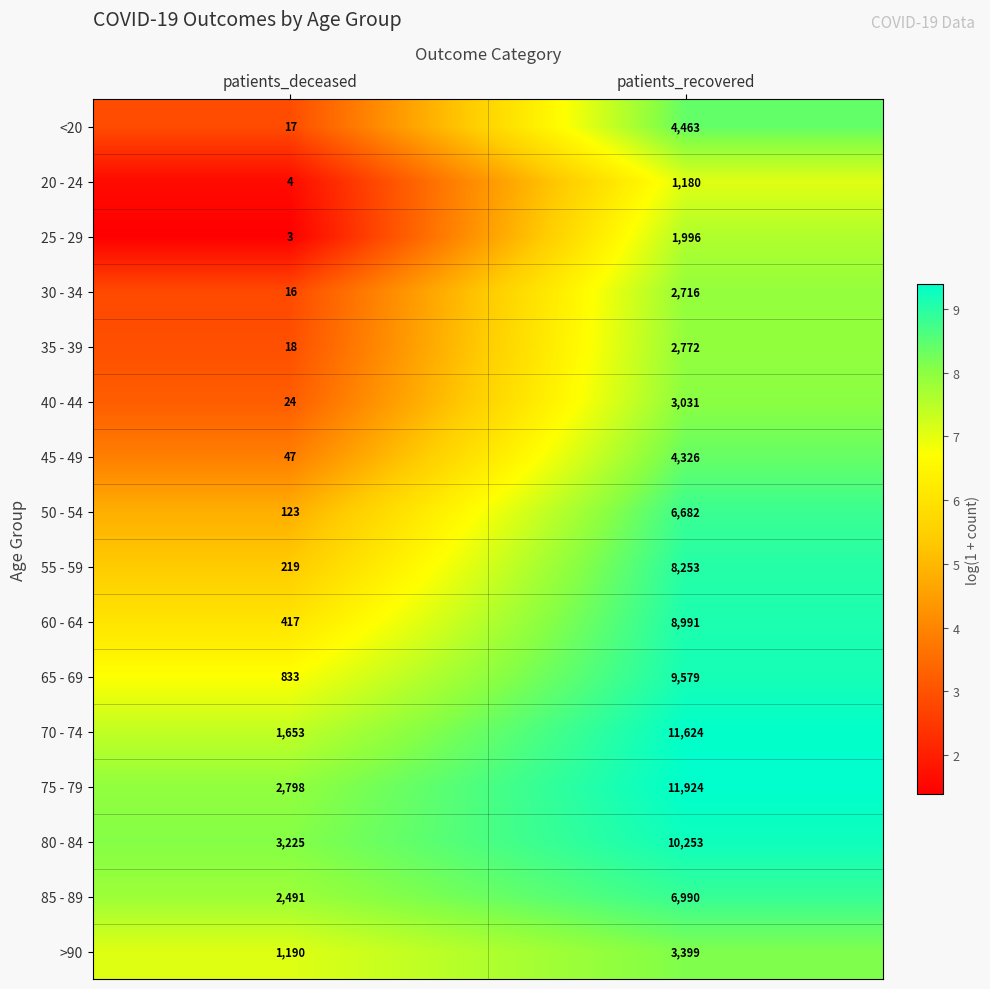

Which category has the lowest value across all series?

patients_deceased